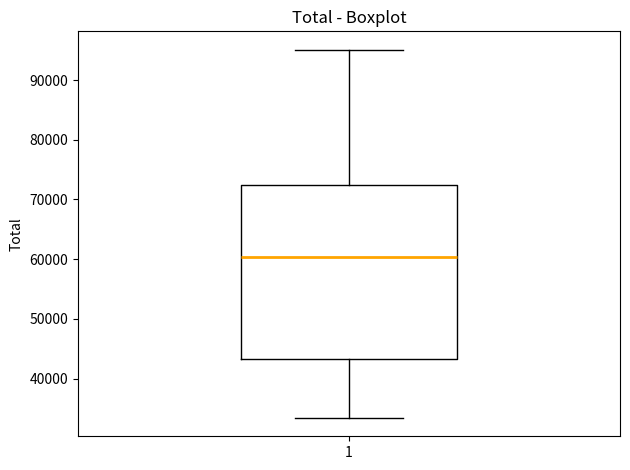

Read this box plot against the y-axis: the position of the median line, the range covered by the box, and the ends of both whiskers. The values are not printed on the chart, so give them approximately, as read against the axis.

median 60000, box 43000 to 72000, whiskers 33000 to 95000